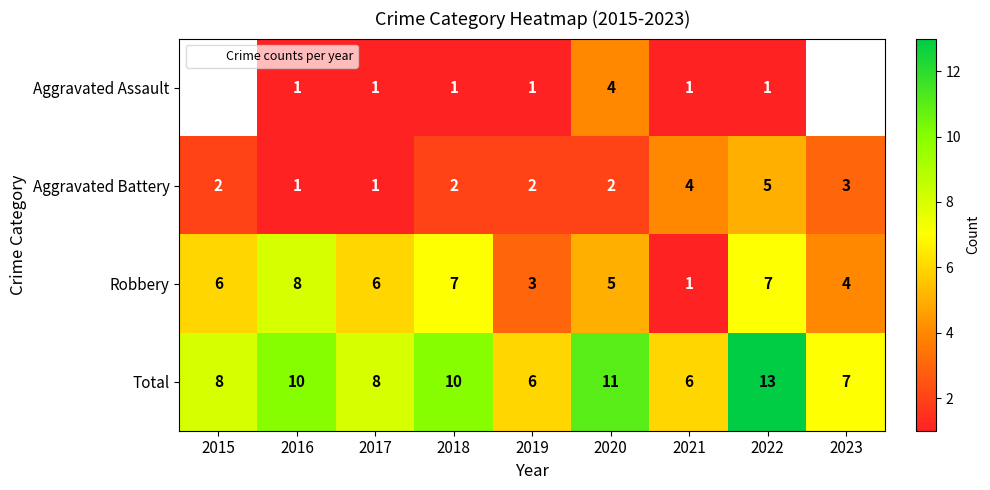

Count the Robbery values in the range 4 to 7.

6